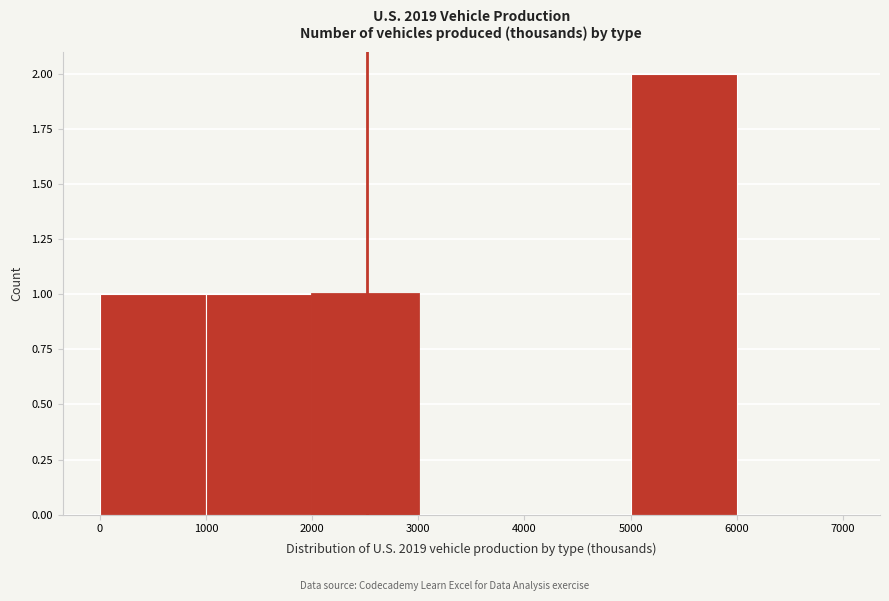

Over which range of the x-axis is the bar tallest?

5000 to 6000